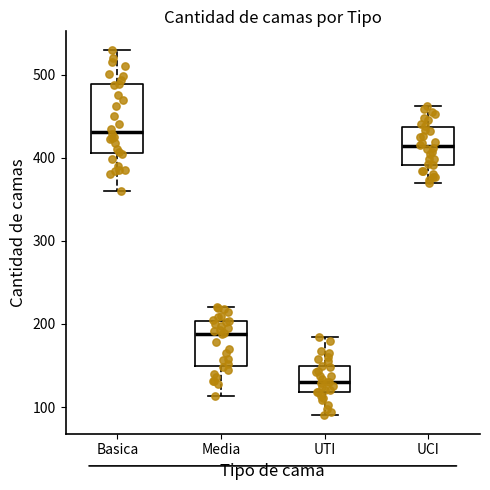

Where does the median line of the box for Basica sit on the y-axis? The values are not printed on the chart, so give them approximately, as read against the axis.

430